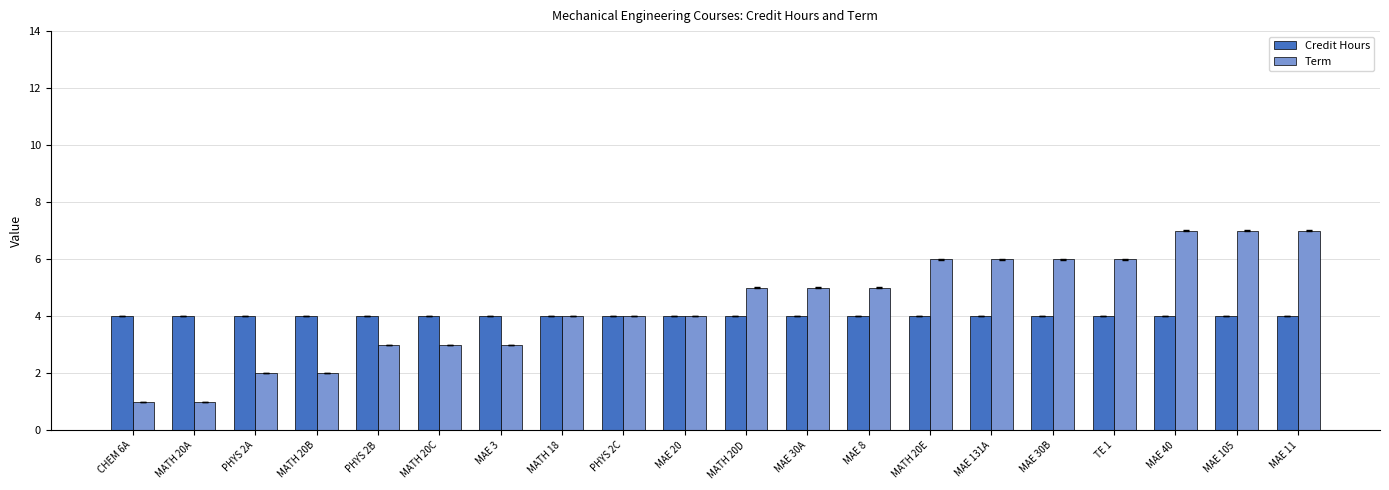

Which series has the widest spread of values?

Term